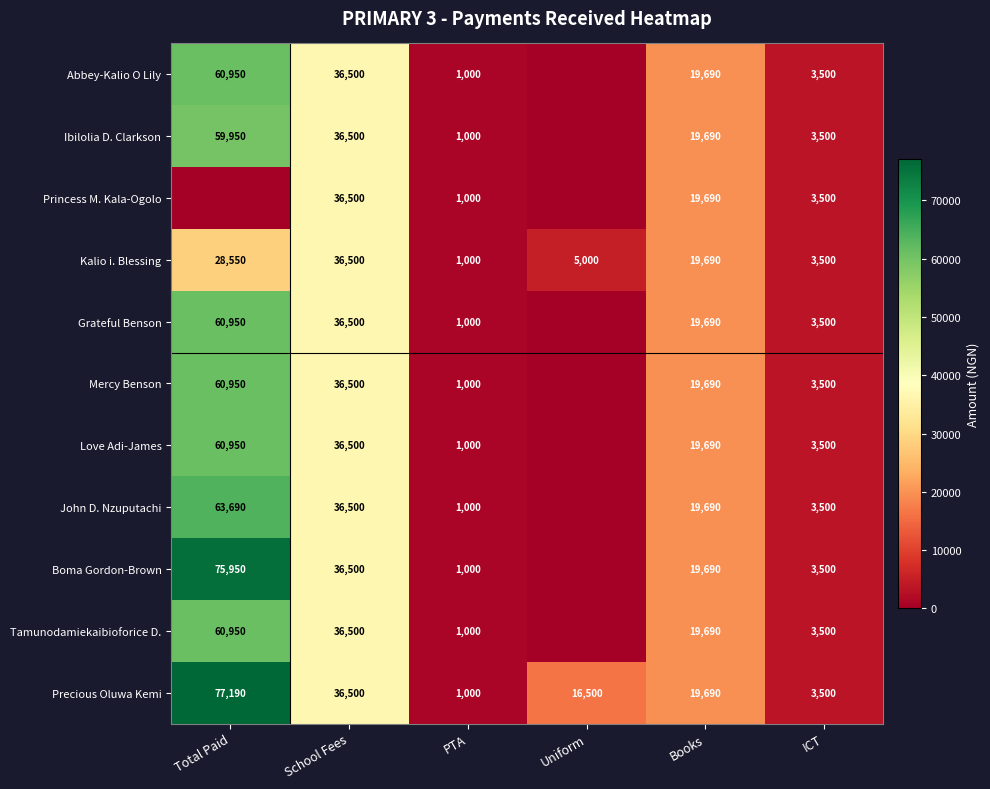

At which label does Kalio i. Blessing reach its minimum?

PTA